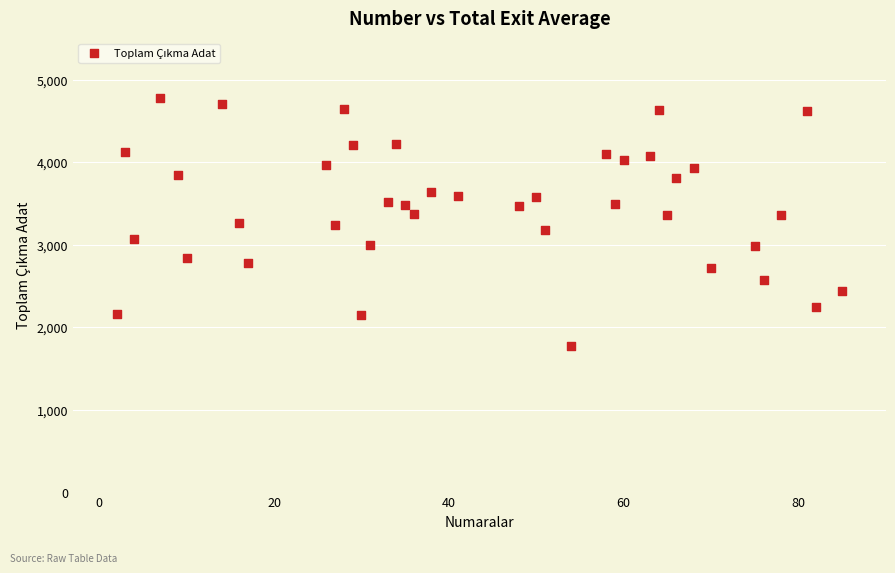

What is the range of X values (max minus min)?

83.0